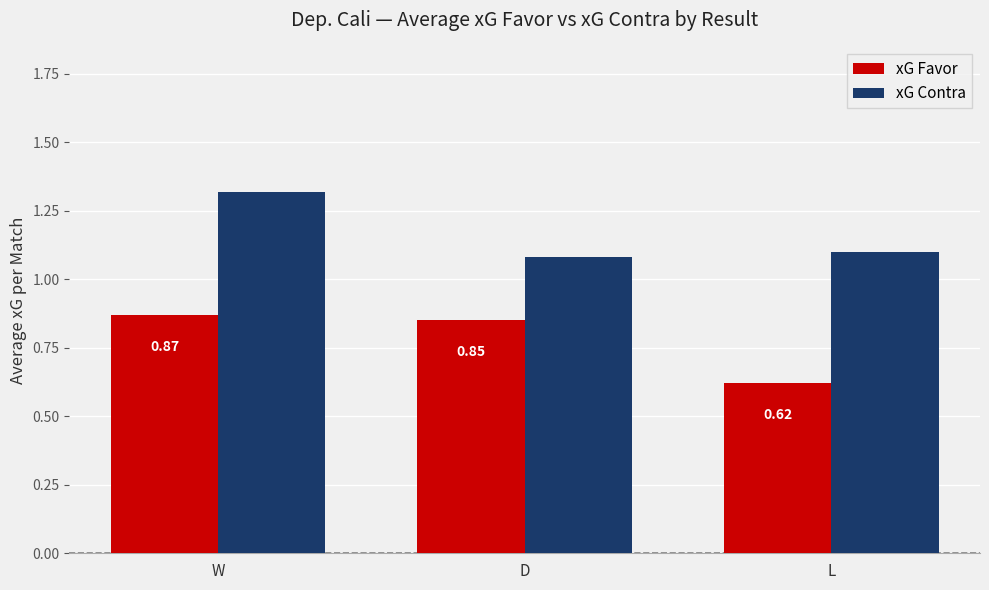

At D, list the series in order from largest to smallest.

xG Contra, xG Favor